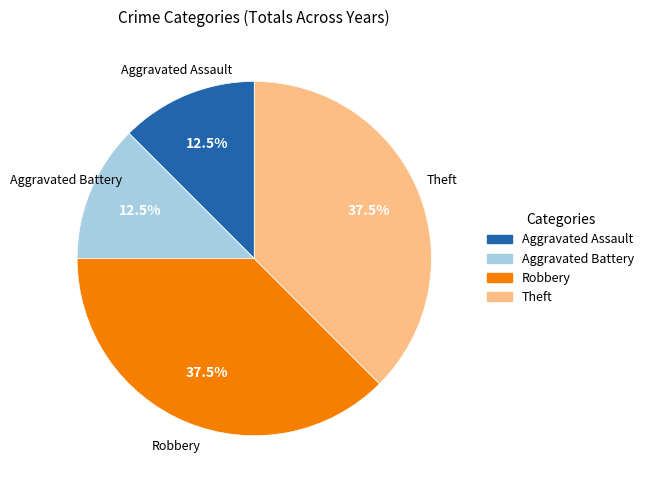

The Theft slice represents 44% of the pie. True or false?

False